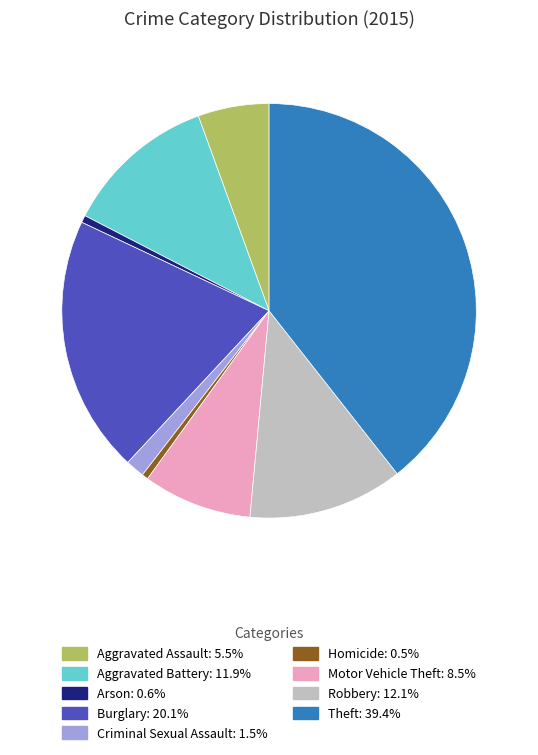

Is it true that Criminal Sexual Assault is 1% of the pie?

True